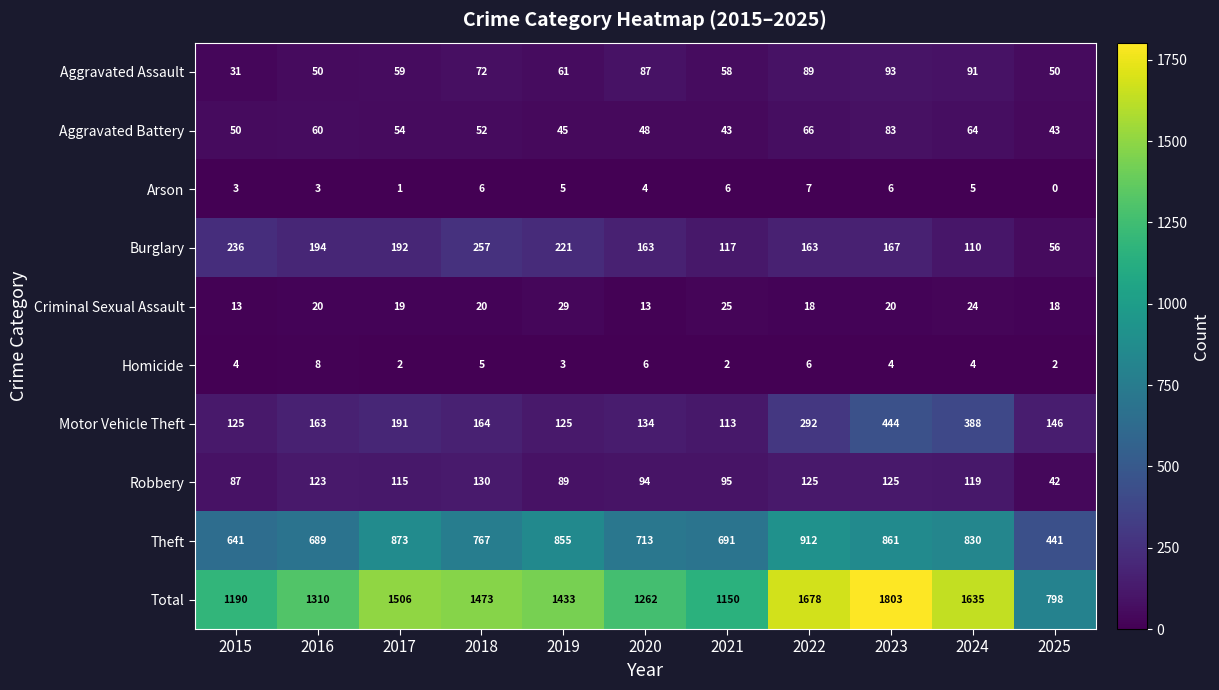

What is the average value of the Burglary series?

171